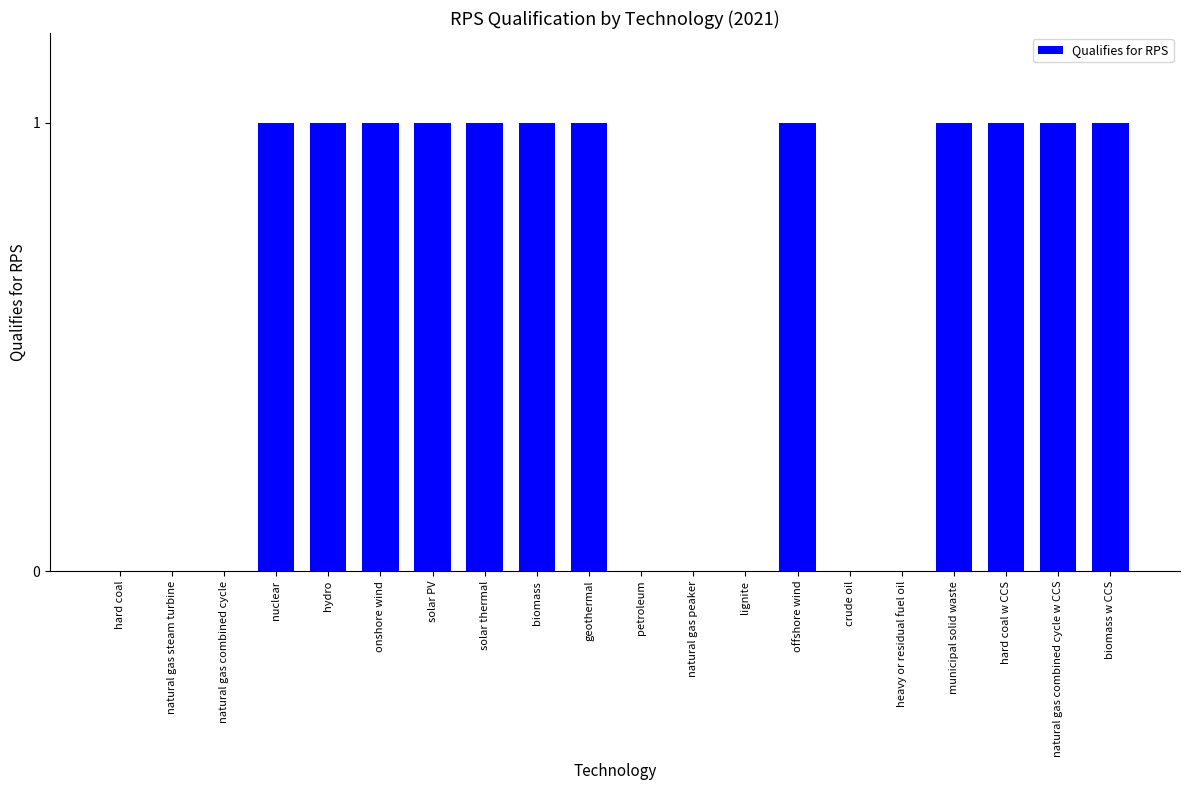

What is the change in value from crude oil to municipal solid waste?

+1